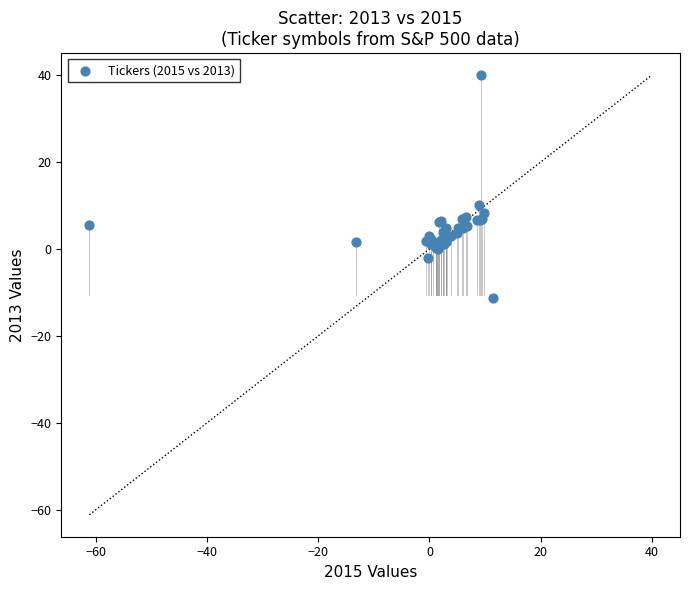

What Y value in the scatter plot is closest to 14?

10.1